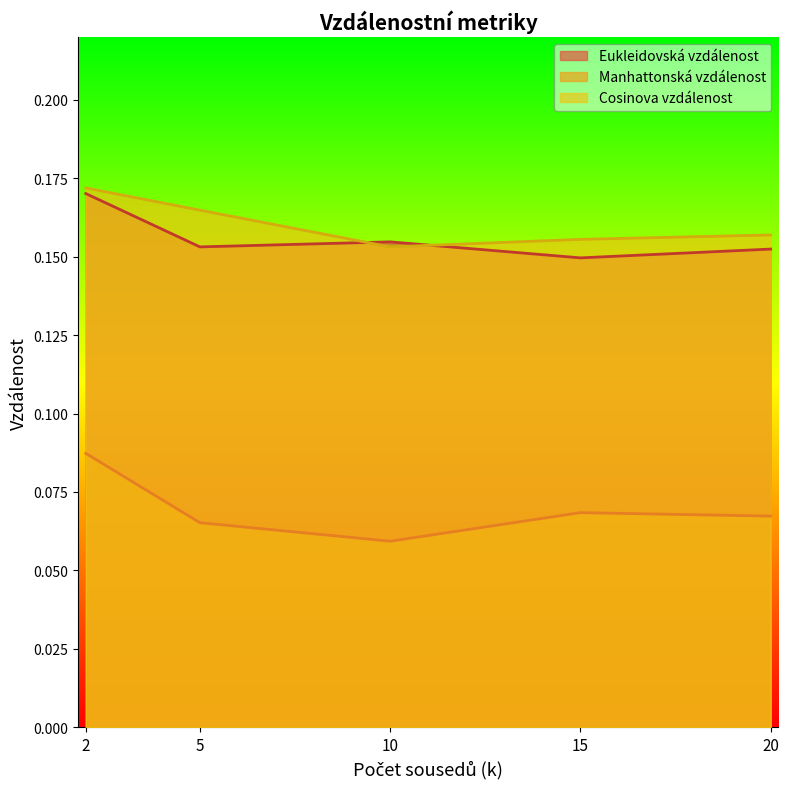

Which label corresponds to the smallest value in the chart?

10